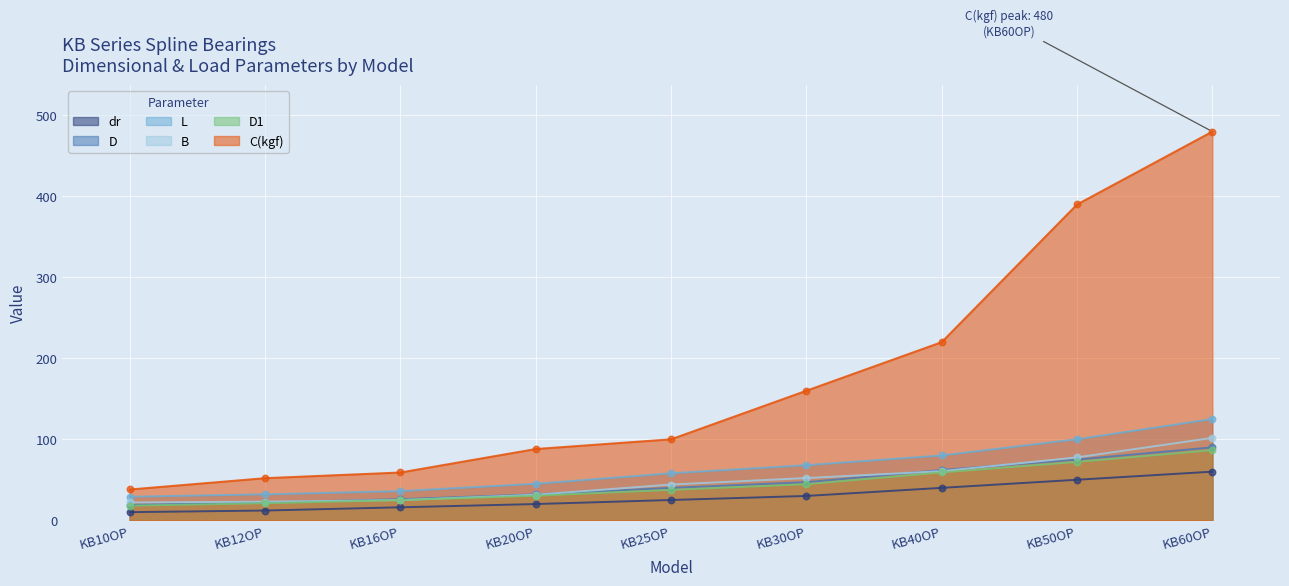

What is the total value across all series at KB40OP?

521.6